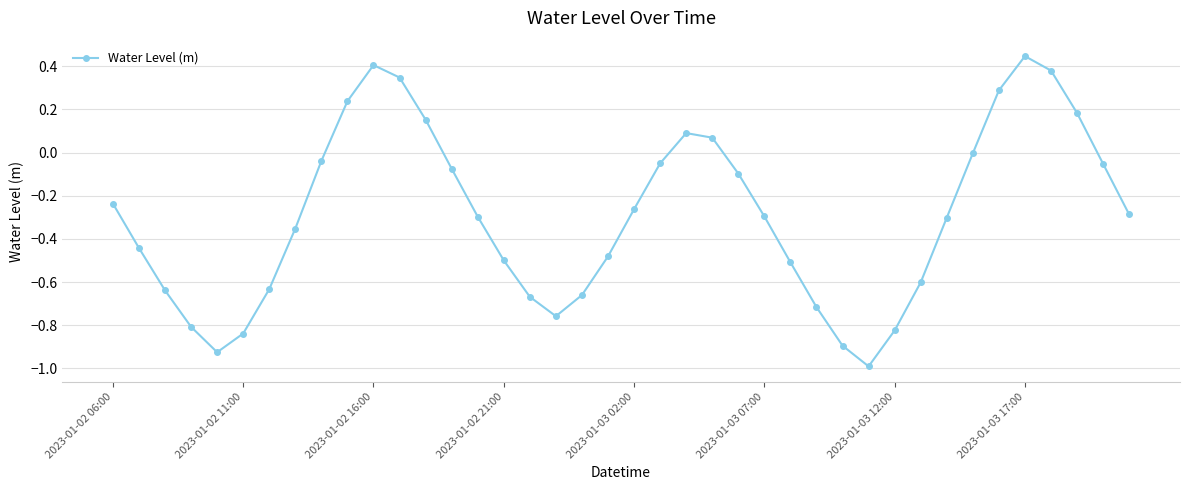

What is the smallest value displayed?

-1.0